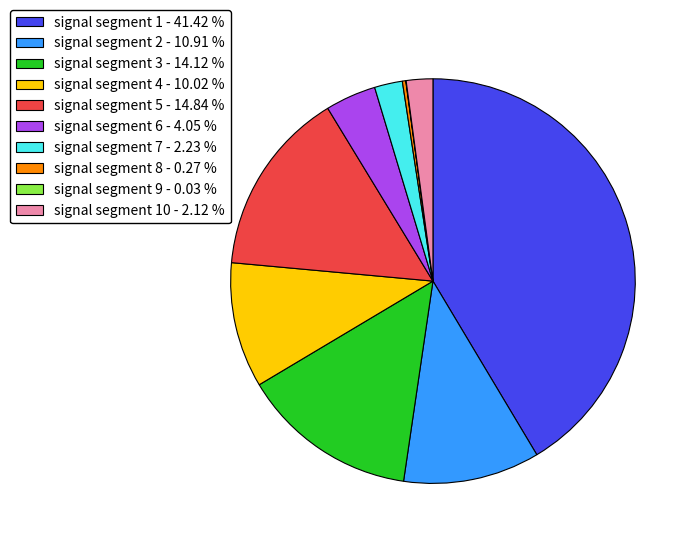

Between signal segment 1 - 41.42 % and signal segment 3 - 14.12 %, which is larger?

signal segment 1 - 41.42 %